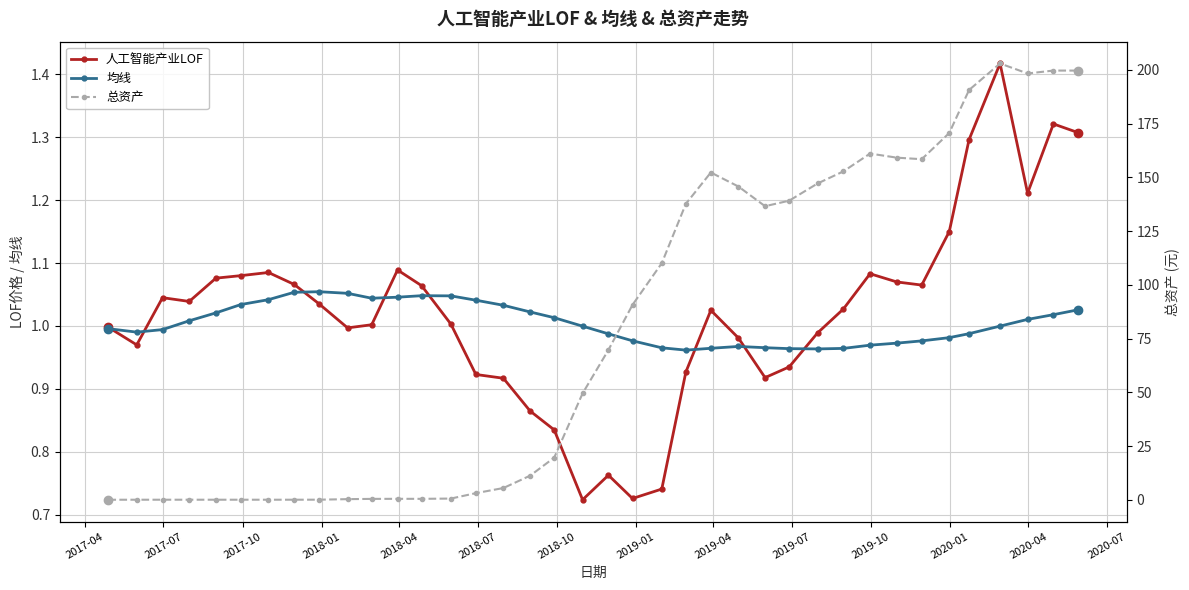

In 总资产, how many points are higher than both neighbors (excluding endpoints)?

4